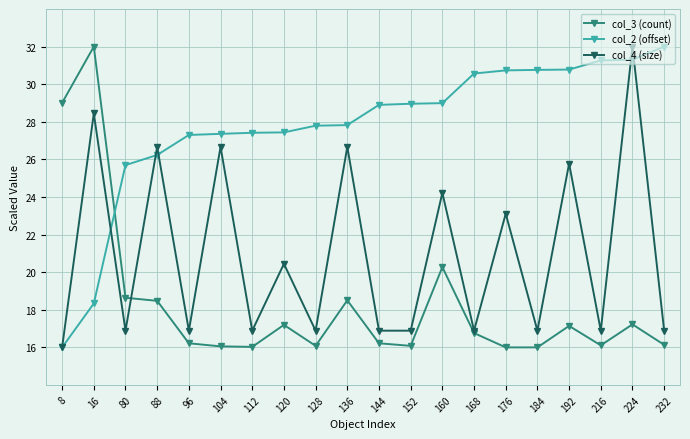

Between 104 and 144, which series saw the biggest shift?

col_4 (size)